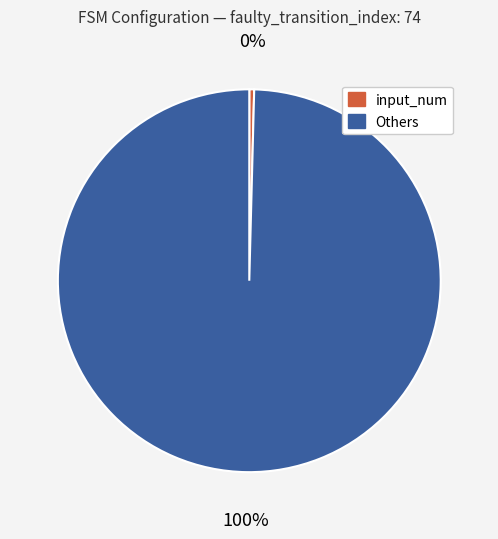

What is the majority slice?

Others